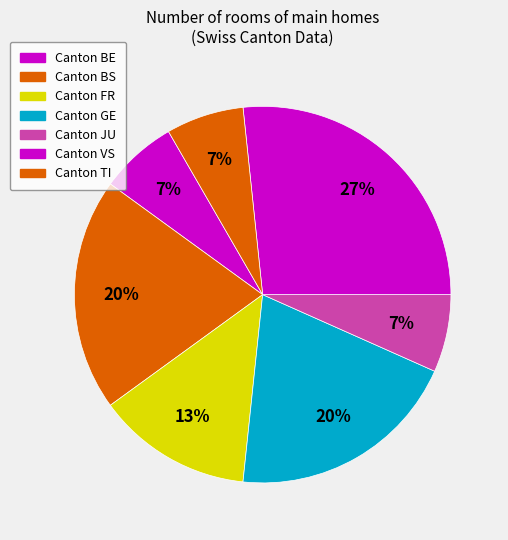

How many segments does this pie chart have?

7